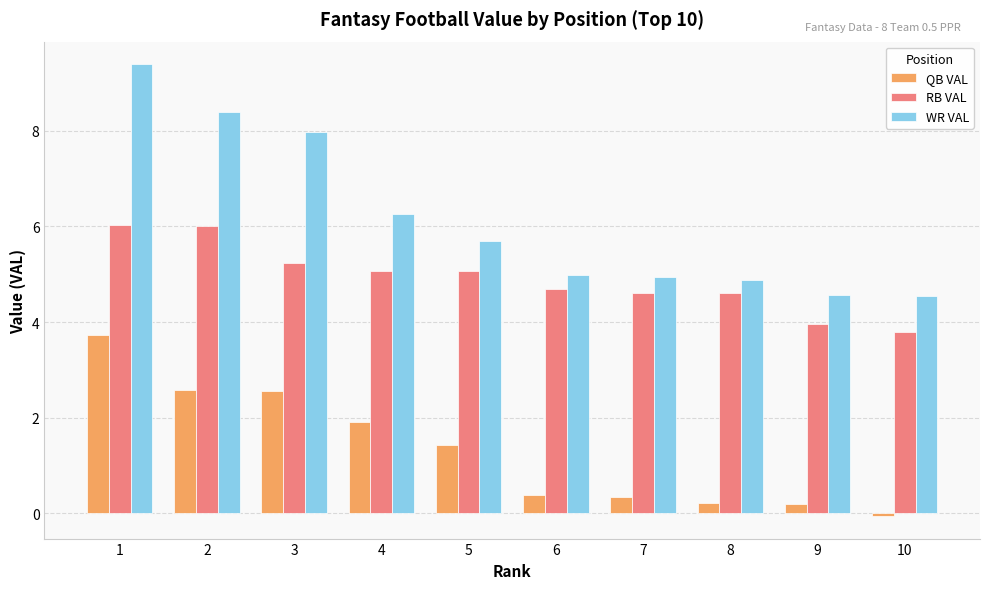

What is the value of the WR VAL bar at the 8th from the left?

4.9